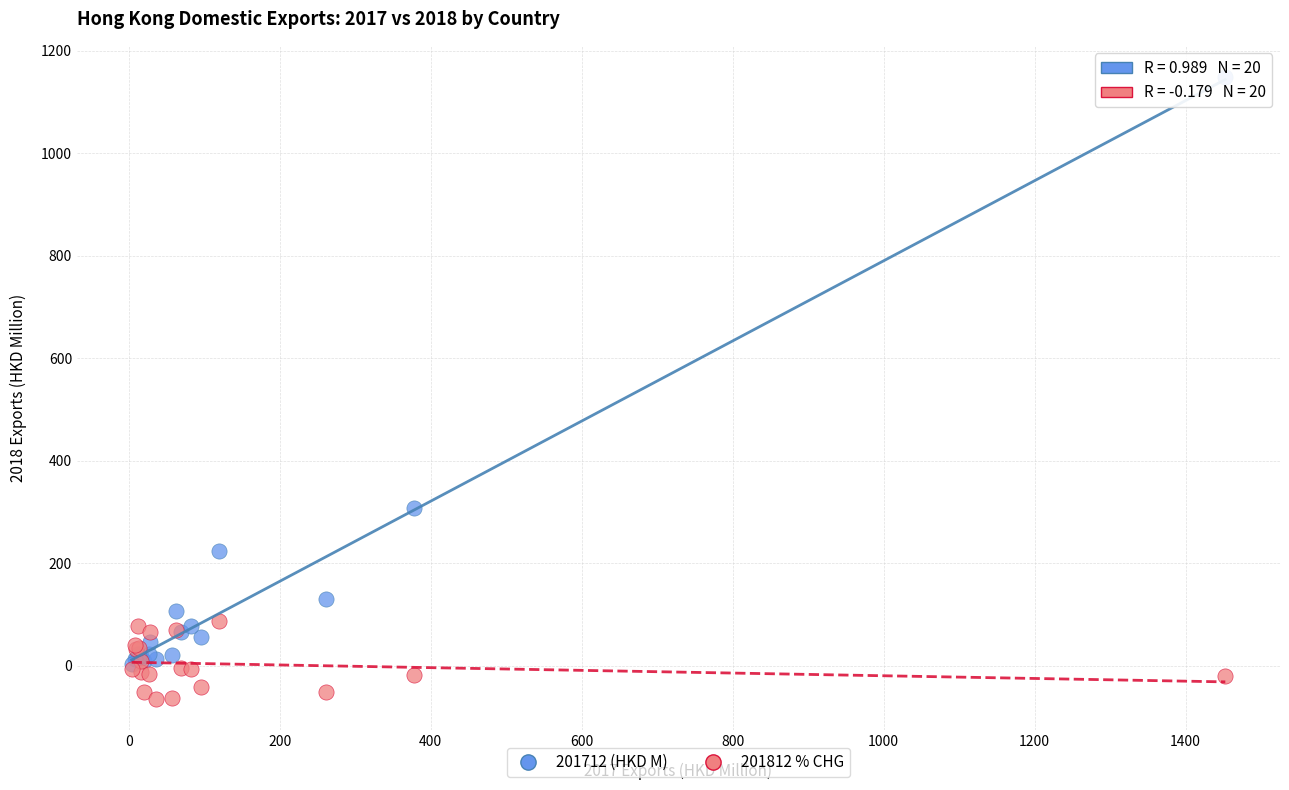

In the 201712 (HKD M) series, what Y value is closest to 576?

308.0